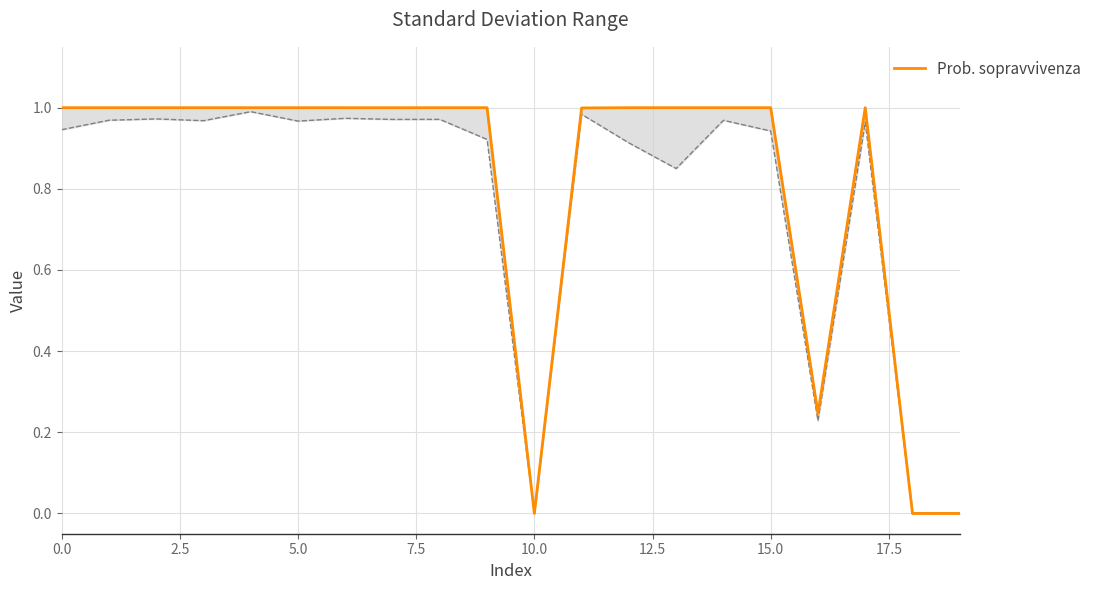

The value at 11 is 1.0. True or false?

True